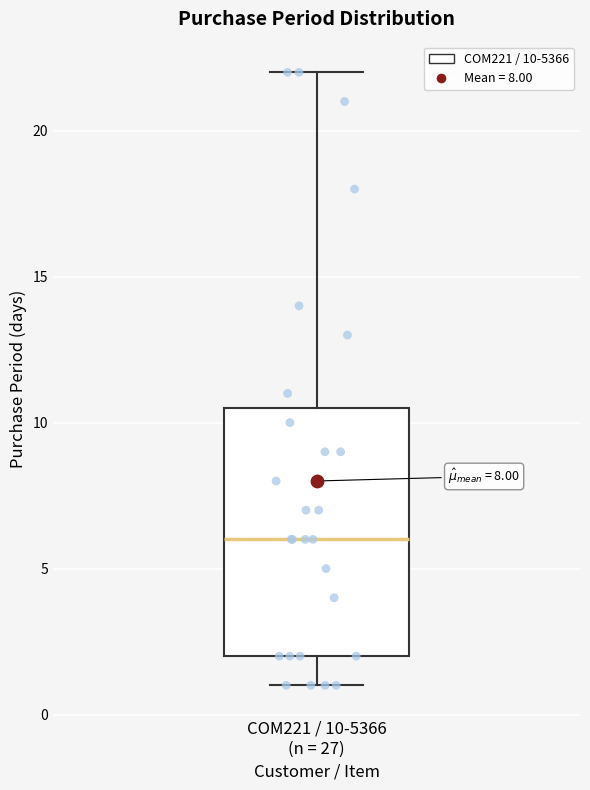

Where is the lower edge of the box for COM221 / 10-5366 (n = 27) on the y-axis? The values are not printed on the chart, so give them approximately, as read against the axis.

2.0